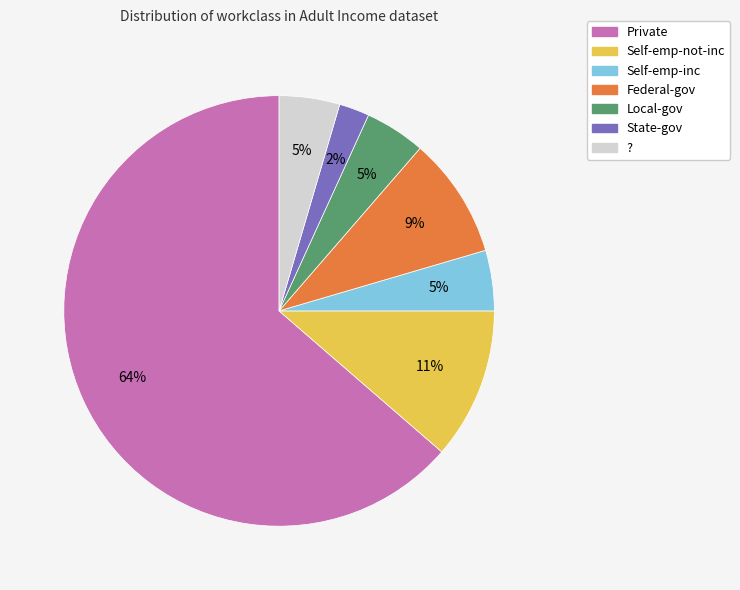

Is the sum of Local-gov and ? greater than half?

No